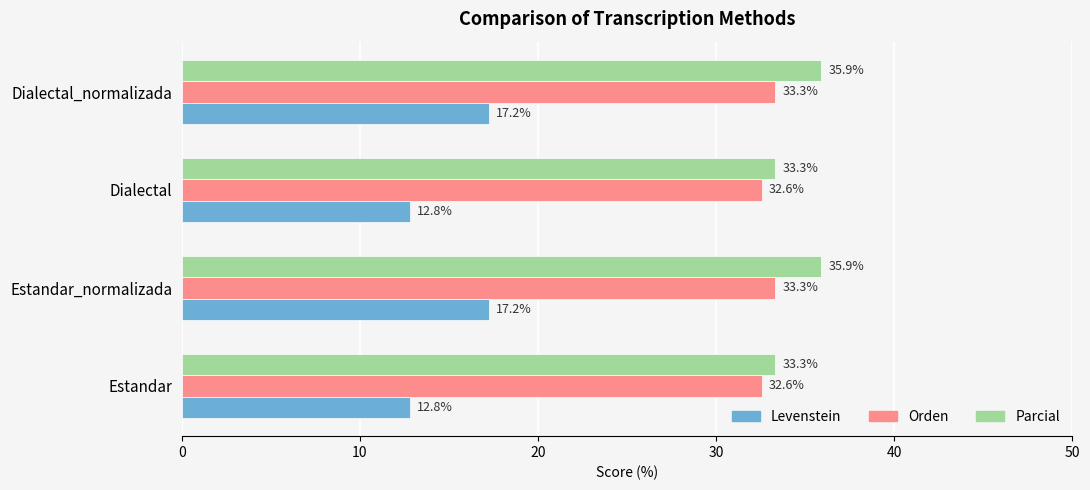

Rank the series at Estandar from lowest to highest value.

Levenstein, Orden, Parcial